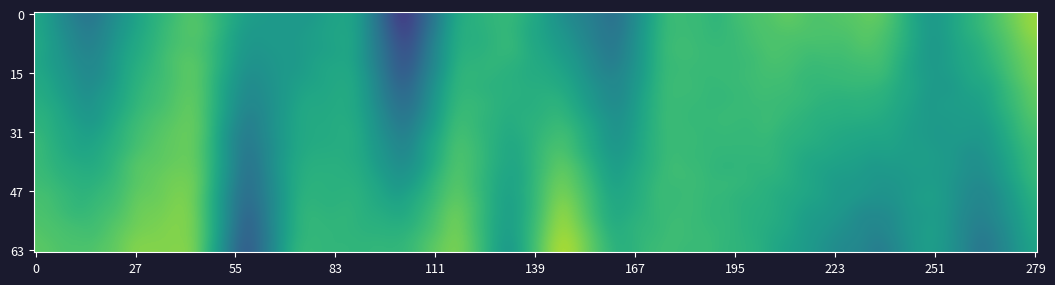

Reading left to right, transcribe all the data shown in this chart.

VO 1001 - JESENICE: 1=0.6	2=0.5	3=0.6	4=0.6	5=0.6	6=0.5	7=0.6	8=0.4	9=0.6	10=0.6	11=0.5	12=0.5	13=0.6	14=0.6	15=0.6	16=0.6	17=0.7	18=0.5	19=0.6	20=0.7
VO 1001 - JESENICE B: 1=0.6	2=0.6	3=0.7	4=0.7	5=0.4	6=0.6	7=0.6	8=0.6	9=0.7	10=0.5	11=0.7	12=0.6	13=0.6	14=0.6	15=0.6	16=0.5	17=0.5	18=0.6	19=0.5	20=0.6